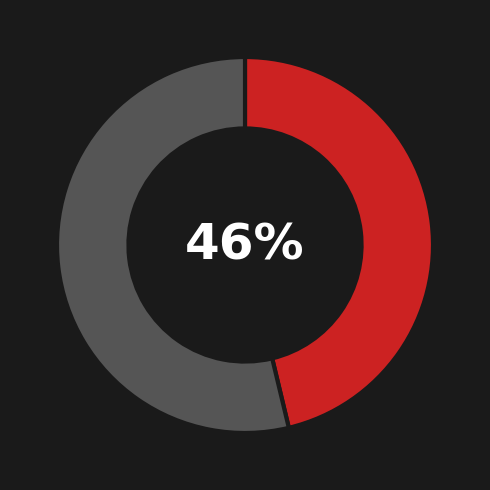

To the nearest percent, what is the average slice percentage?

50%